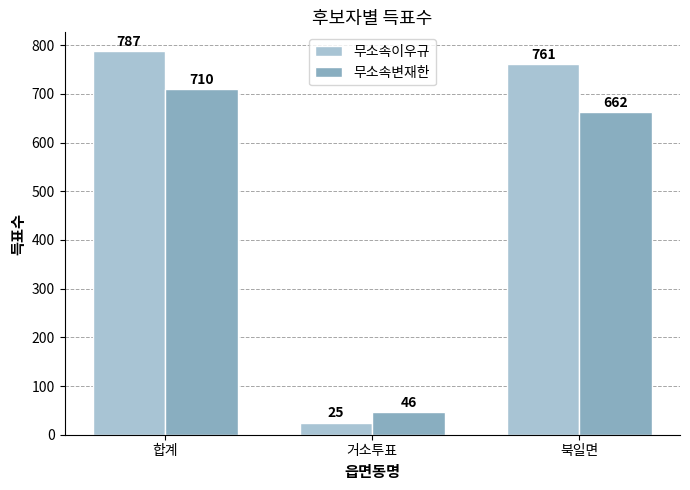

List the labels in order of 무소속변재한 value, largest first.

합계, 북일면, 거소투표